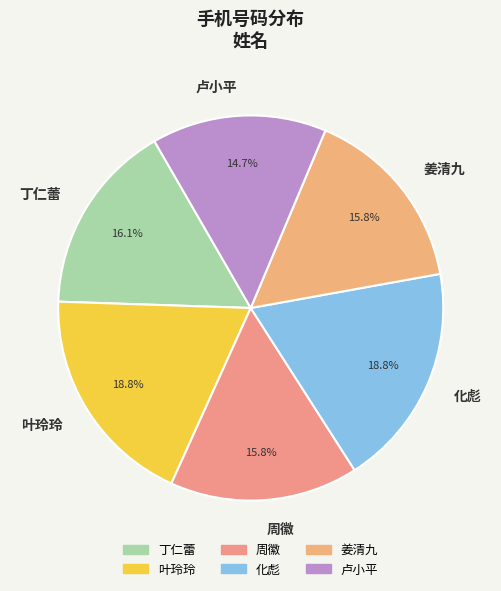

How many segments does this pie chart have?

6